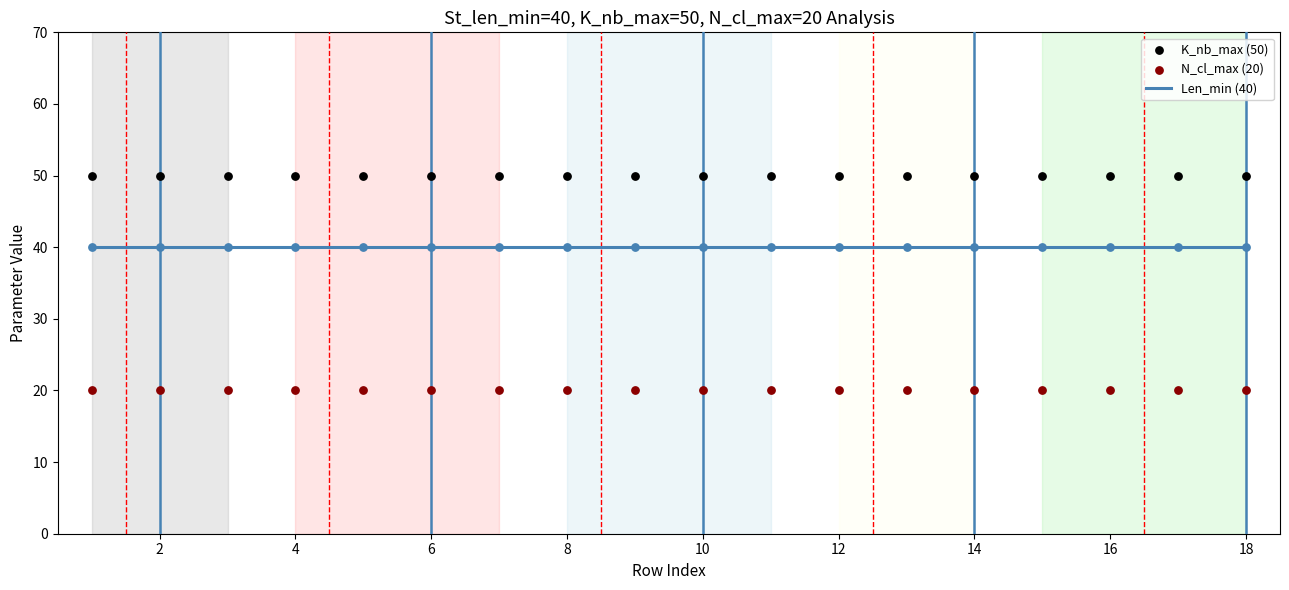

Is the value of N_cl_max (20) at 14 greater than the value of K_nb_max (50) at 8?

No